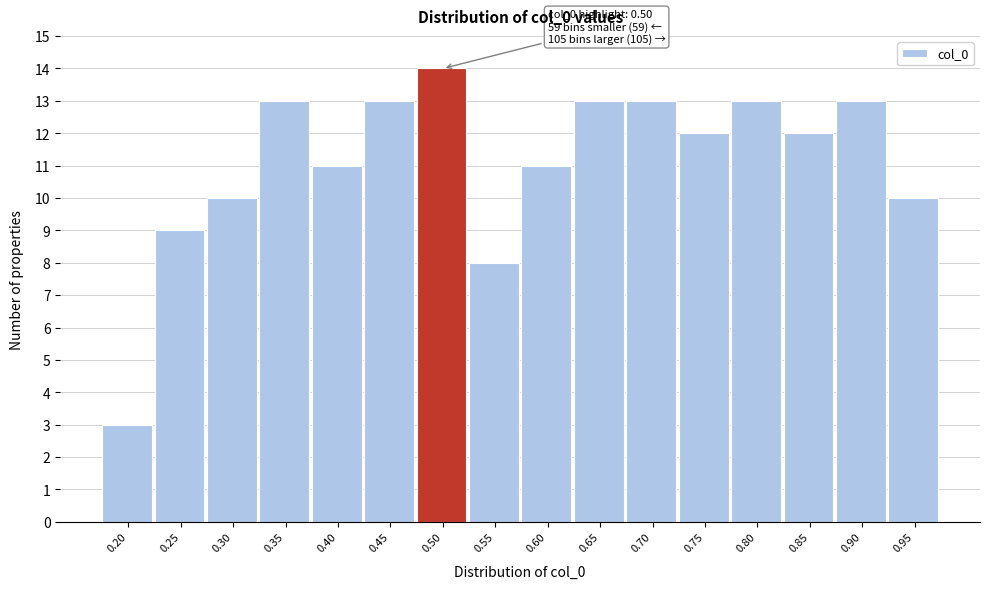

Reading left to right, transcribe all the data shown in this chart.

3	9	10	13	11	13	14	8	11	13	13	12	13	12	13	10